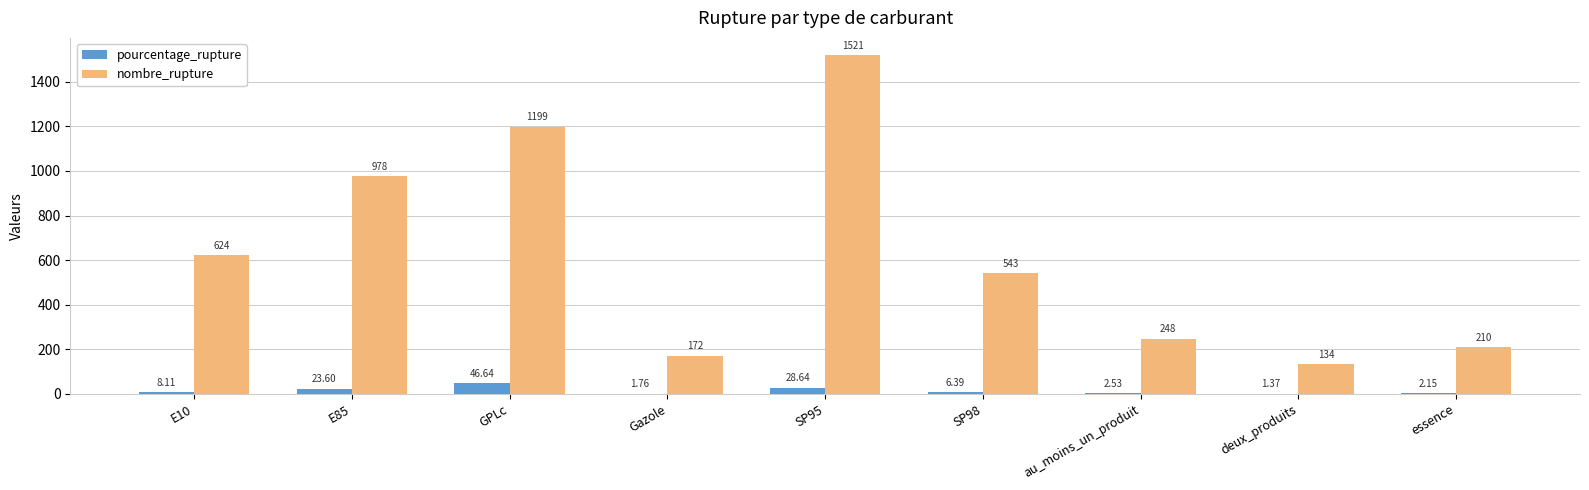

Is the value of nombre_rupture at E10 greater than the value of pourcentage_rupture at essence?

Yes